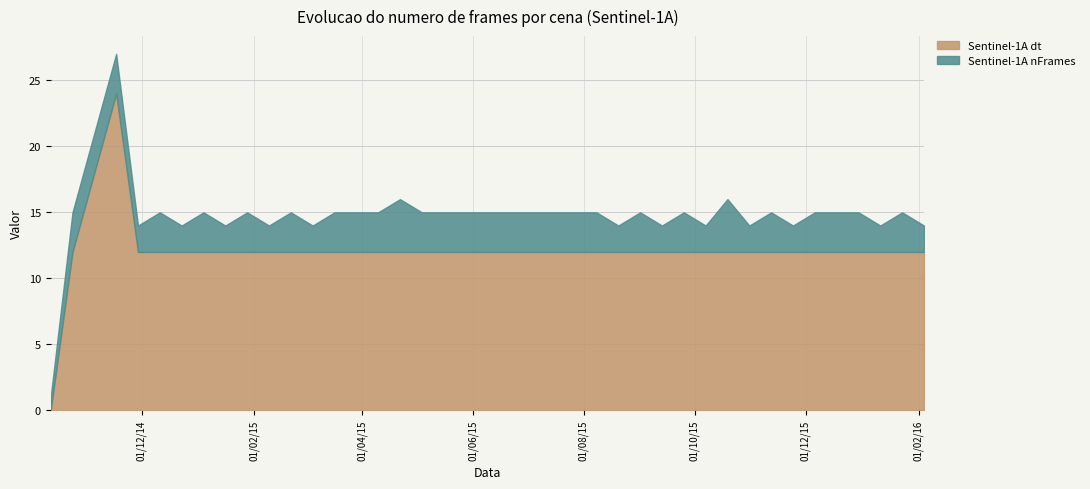

What is the difference between the maximum and minimum values in the Sentinel-1A dt series?

24